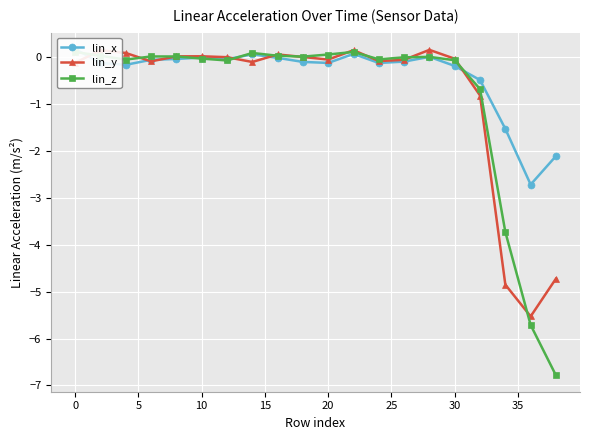

What are all the series names shown in the legend?

lin_x, lin_y, lin_z